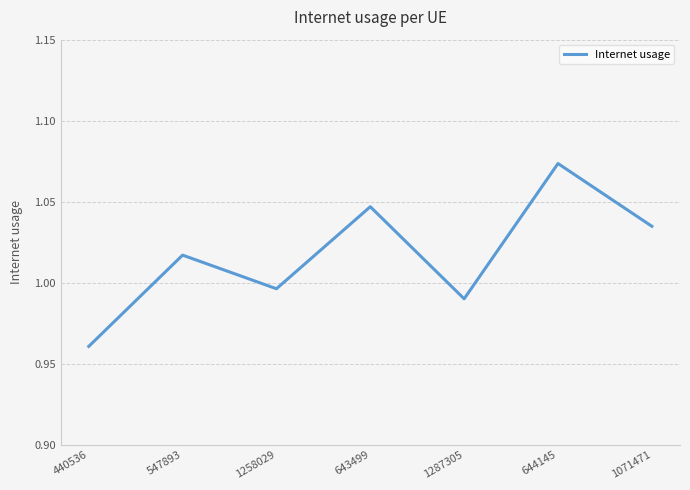

List the labels in order of value, largest first.

644145, 643499, 1071471, 547893, 1258029, 1287305, 440536